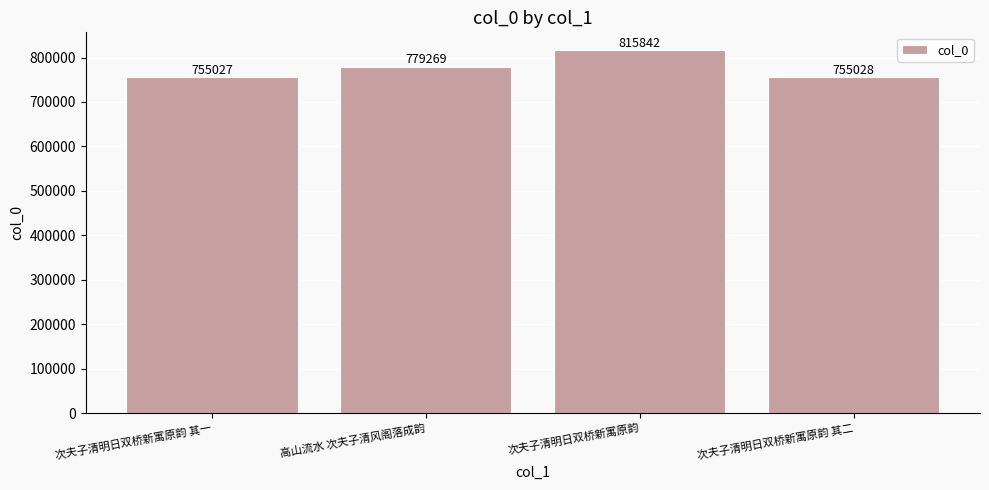

Are the bars grouped side by side (vs. stacked)?

No